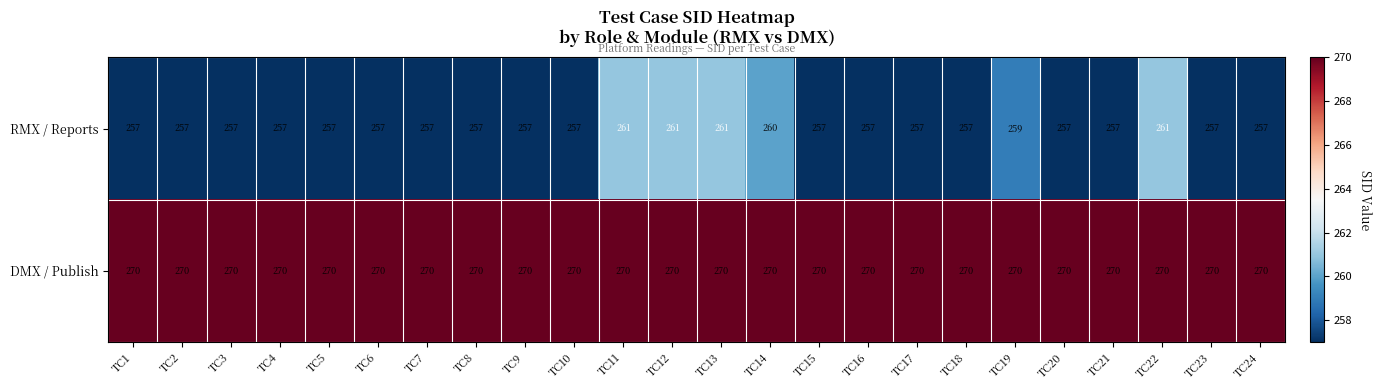

What is the difference between the highest and lowest values at TC8?

13